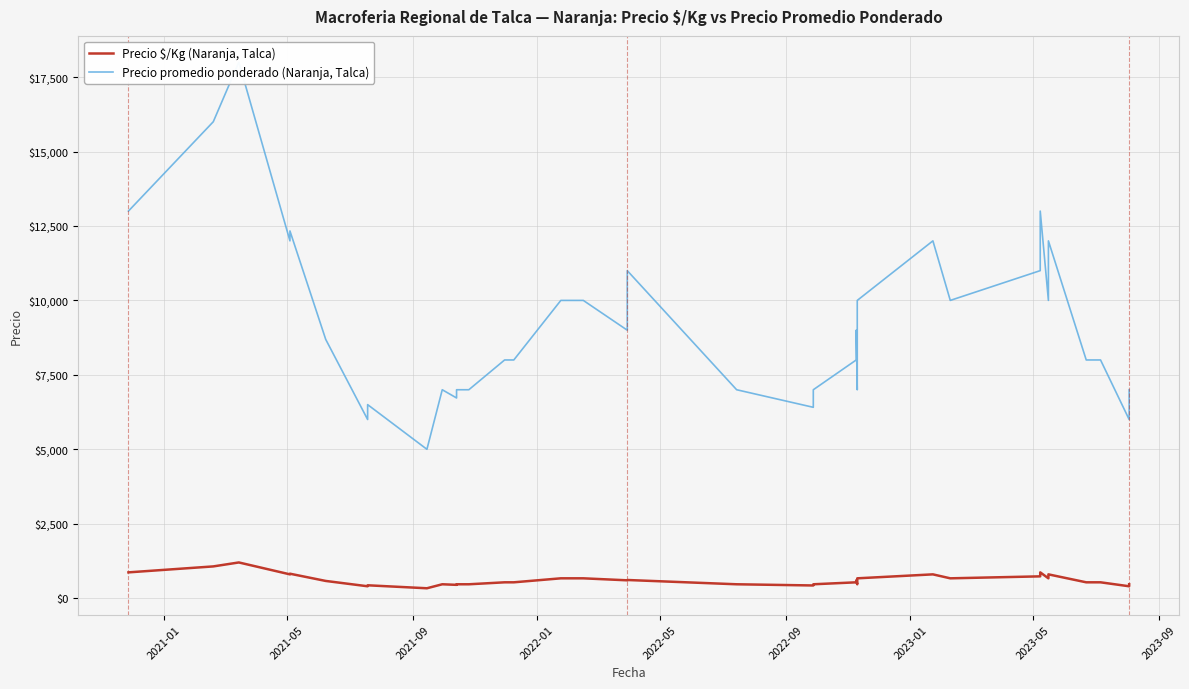

True or false: Precio $/Kg (Naranja, Talca) and Precio promedio ponderado (Naranja, Talca) intersect in this chart.

False